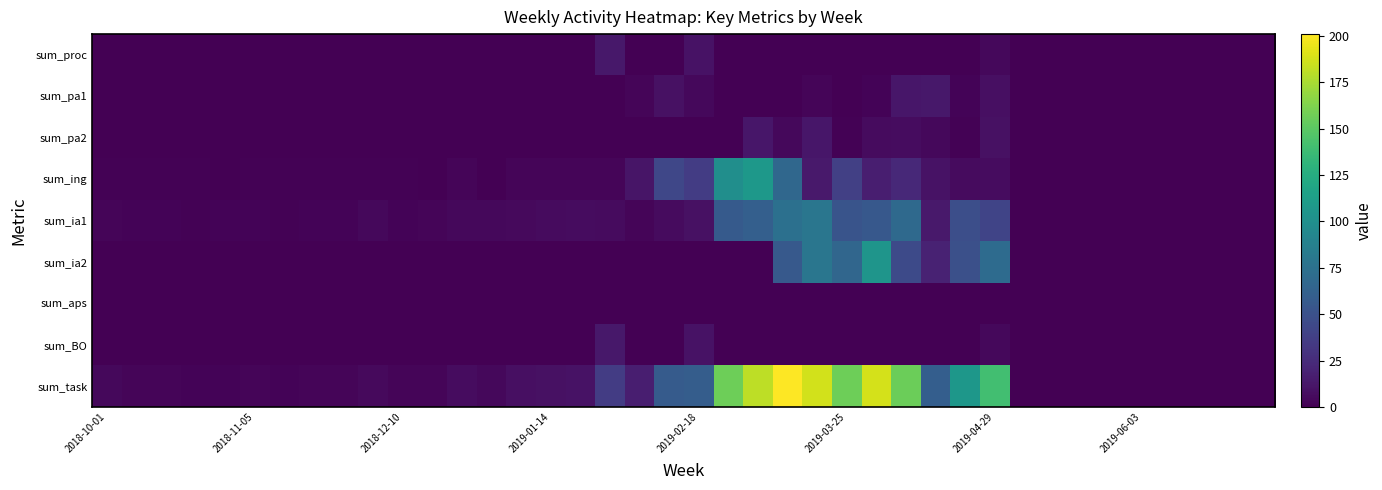

Count the number of categories in the chart.

40